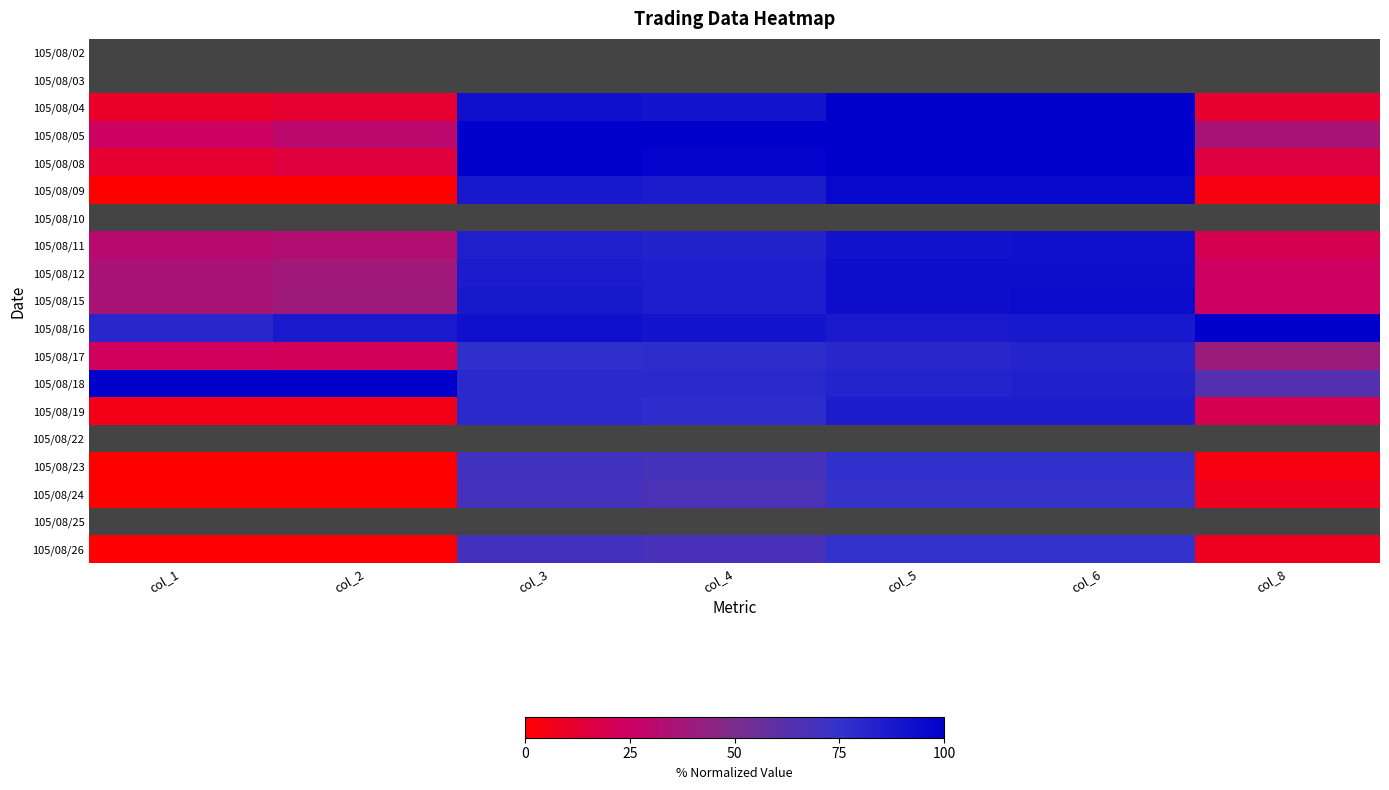

Rank the series by their maximum value, from lowest to highest.

105/08/02, 105/08/03, 105/08/10, 105/08/22, 105/08/25, 105/08/24, 105/08/26, 105/08/23, 105/08/17, 105/08/19, 105/08/11, 105/08/12, 105/08/15, 105/08/09, 105/08/04, 105/08/05, 105/08/08, 105/08/16, 105/08/18